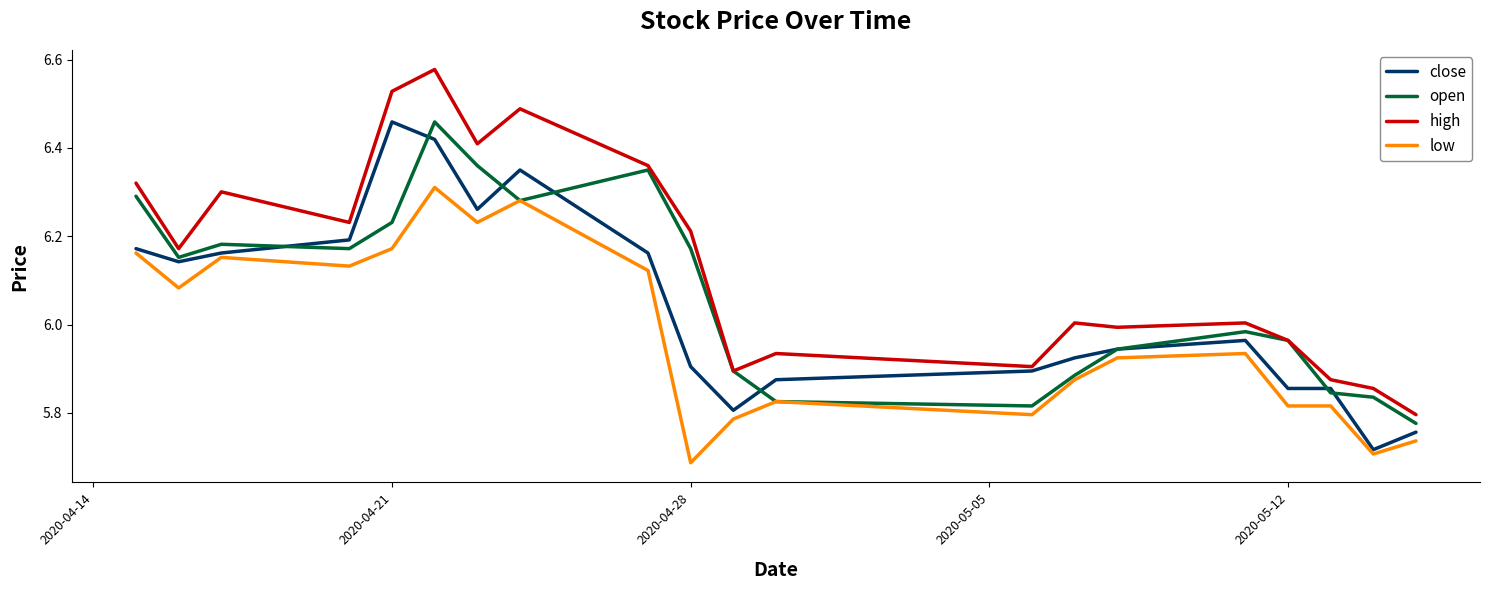

True or false: high and low intersect in this chart.

False